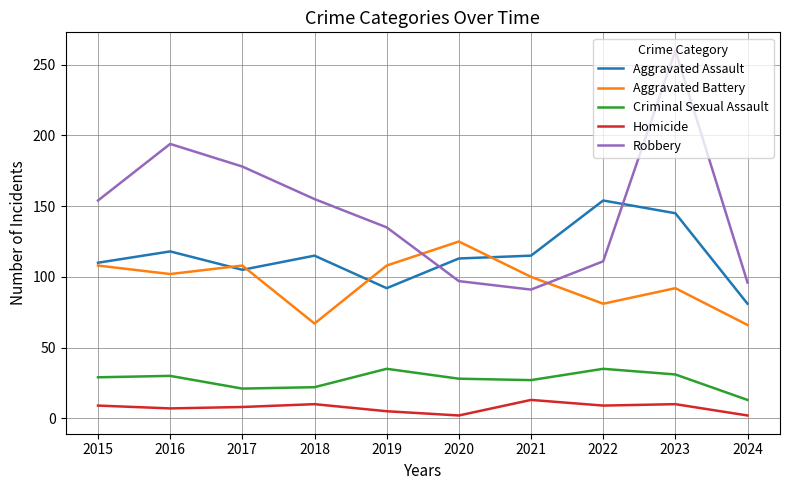

Rank the series by their maximum value, from highest to lowest.

Robbery, Aggravated Assault, Aggravated Battery, Criminal Sexual Assault, Homicide